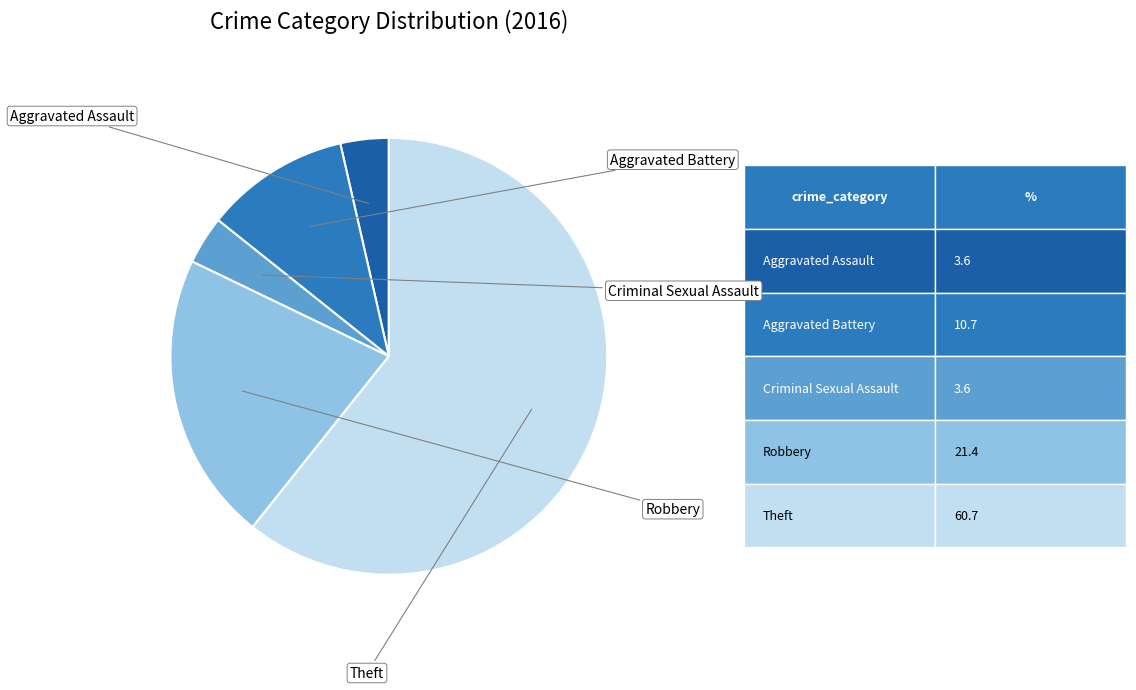

Is there any slice that represents more than half of the pie?

Yes